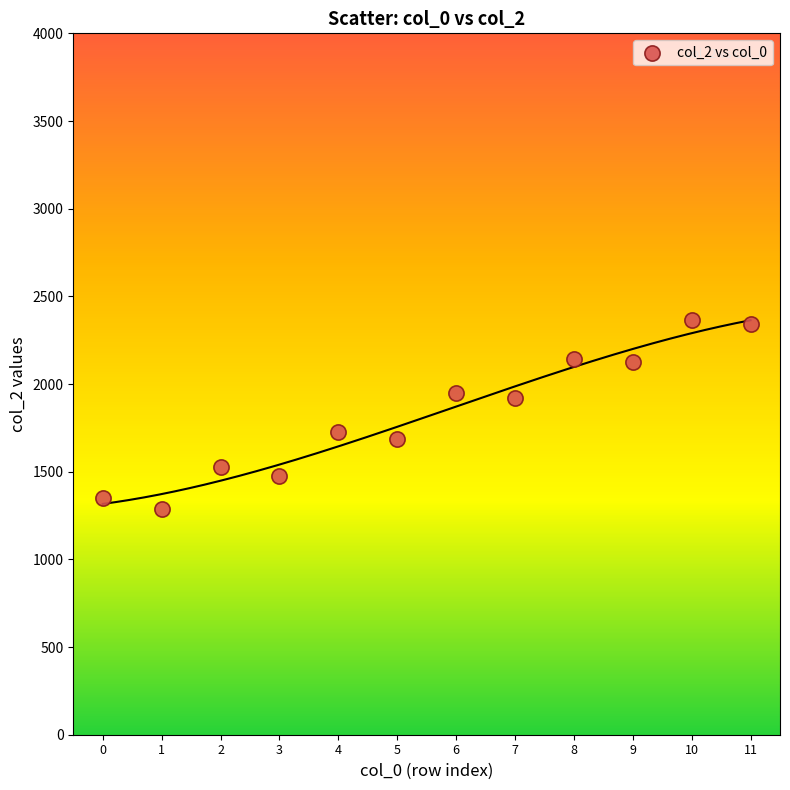

What is the average Y value?

1824